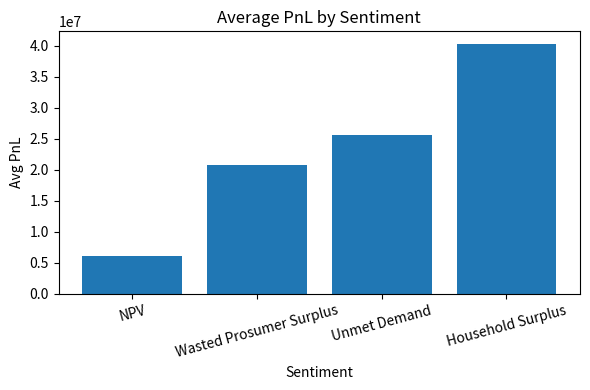

What is the average value?

23186164.9